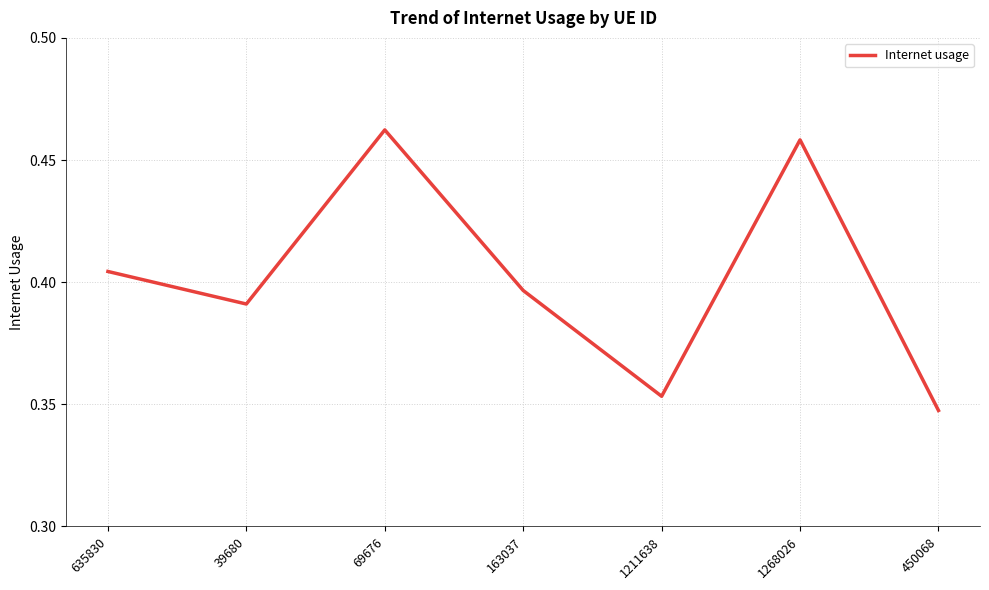

What is the change in value from 1211638 to 1268026?

+0.1